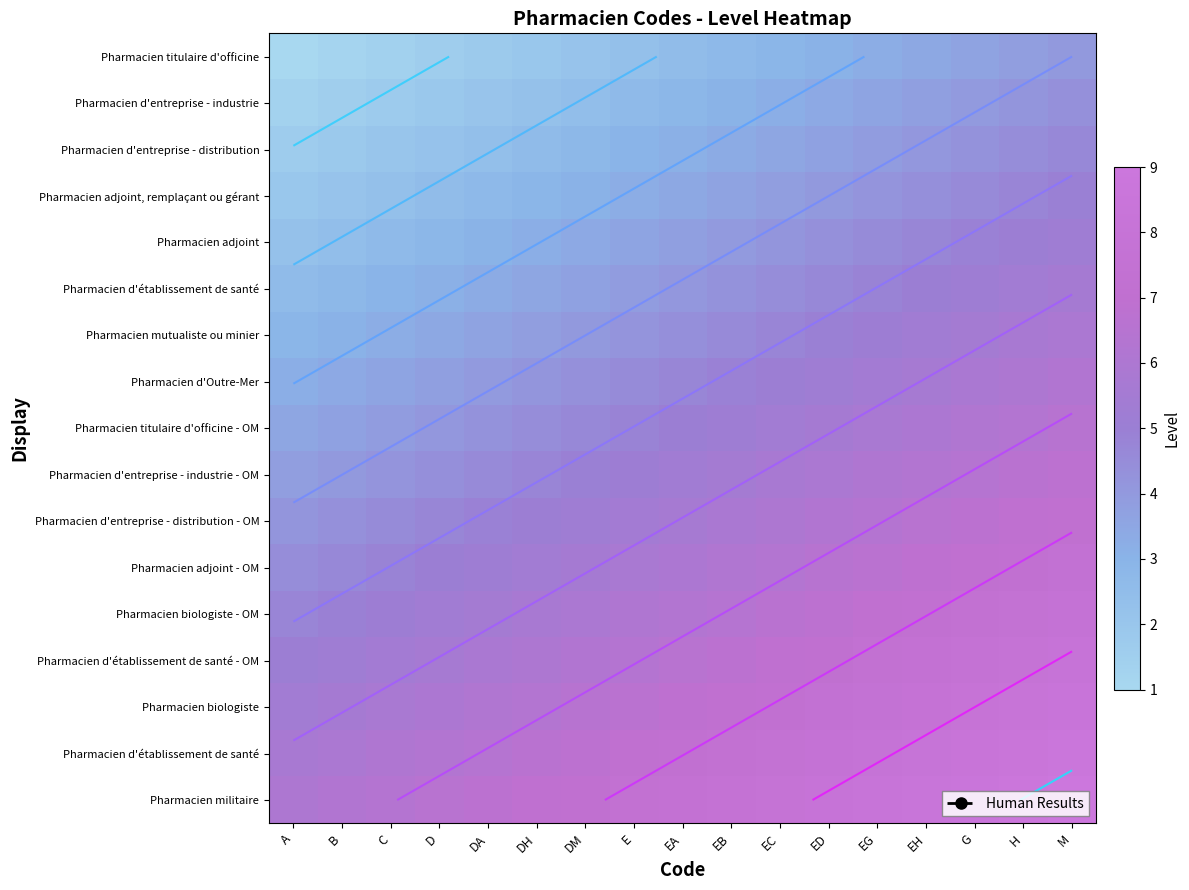

How many data points does each series have?

17